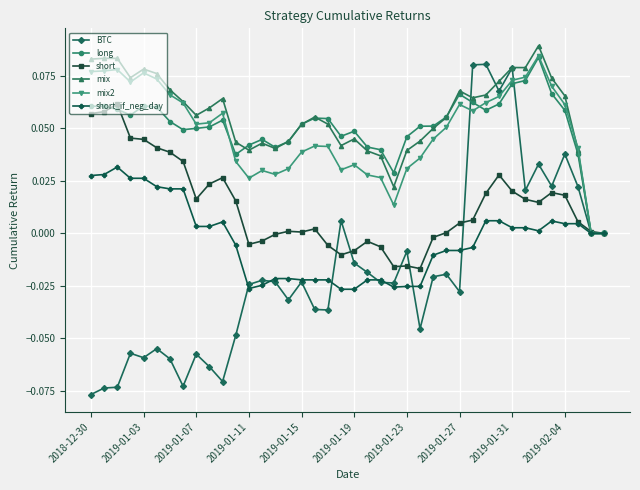

True or false: short has more than 1 interior local peaks.

True